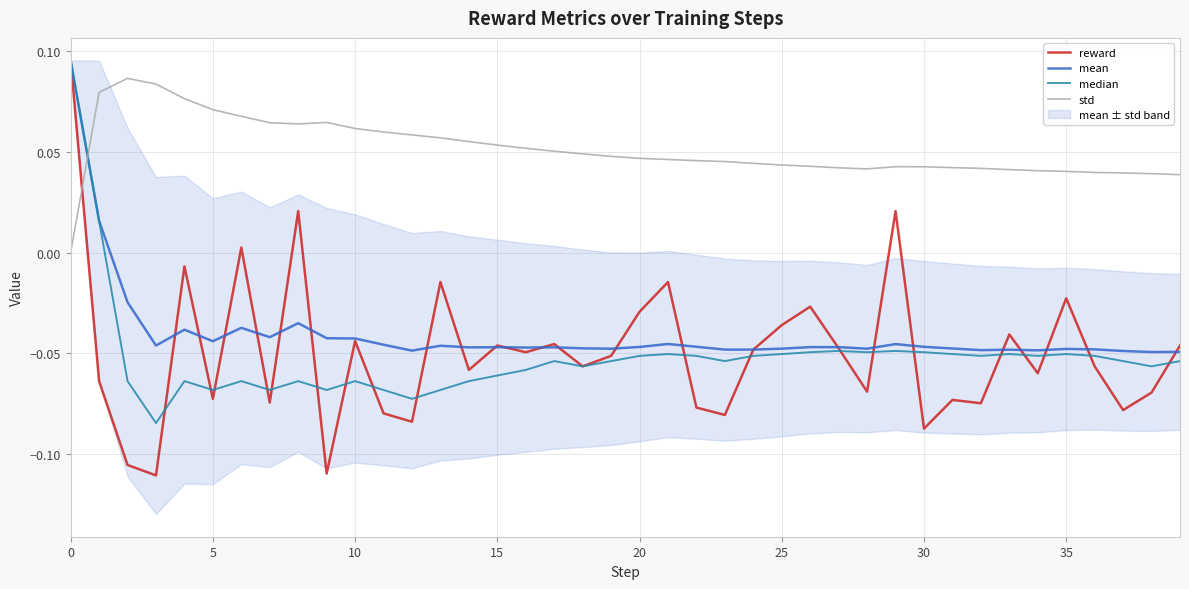

Is the value of std at 29 greater than the value of median at 21?

Yes